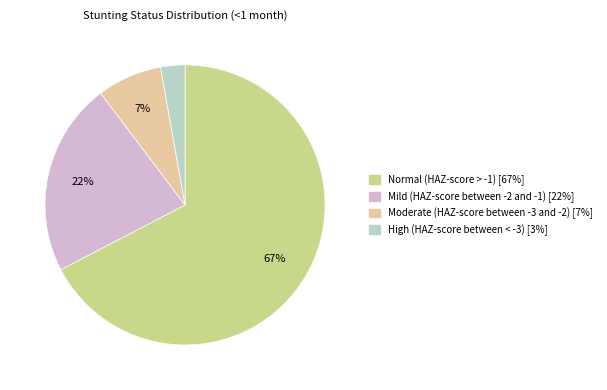

What is the smallest slice in the pie chart?

High (HAZ-score between < -3)